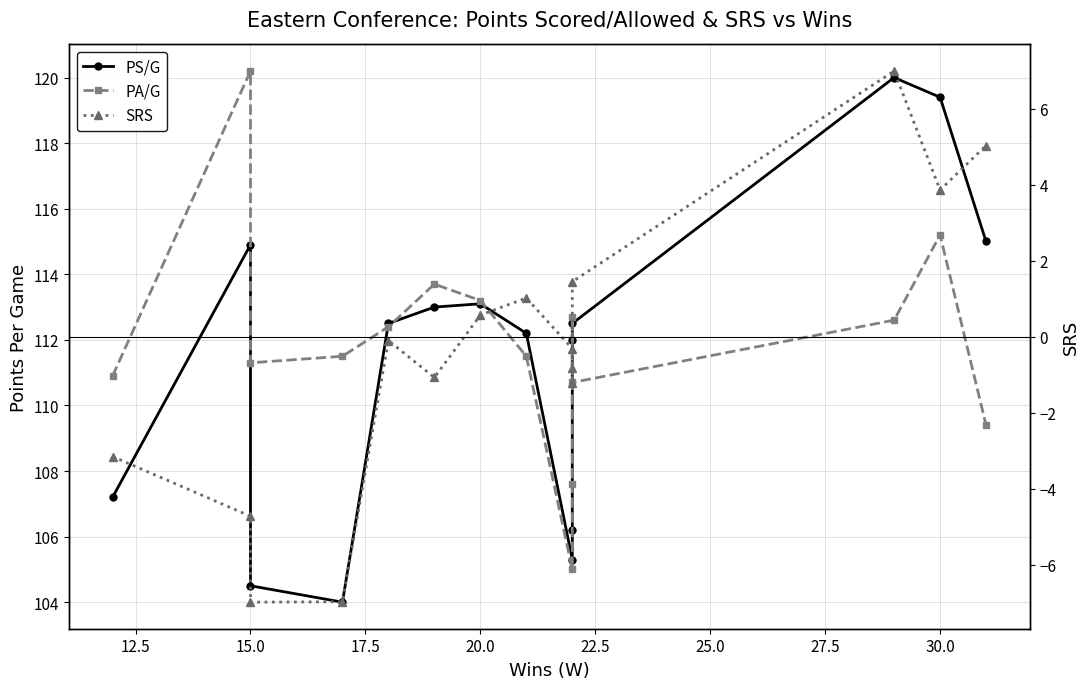

What is the difference between the second highest and minimum values in the PS/G series?

15.4